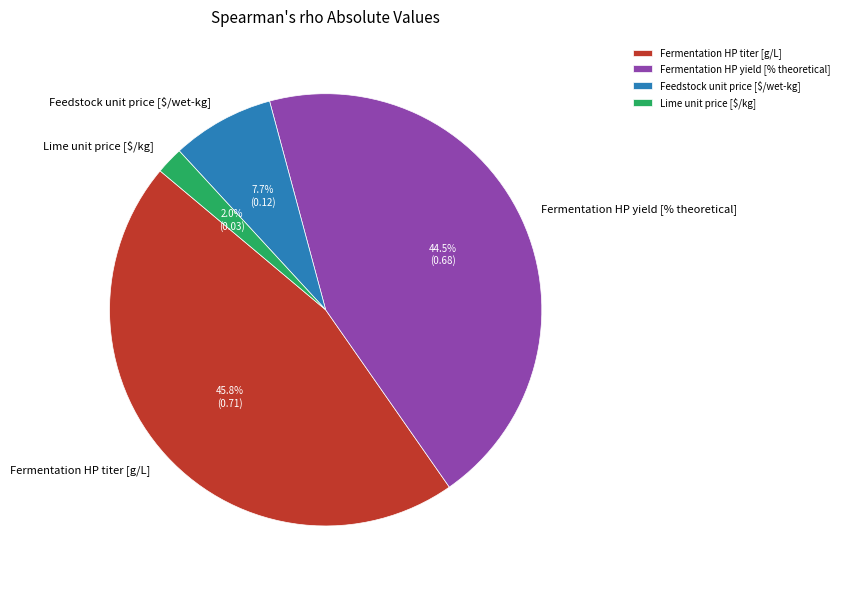

Which category has the smallest portion of the pie?

Lime unit price [$/kg]